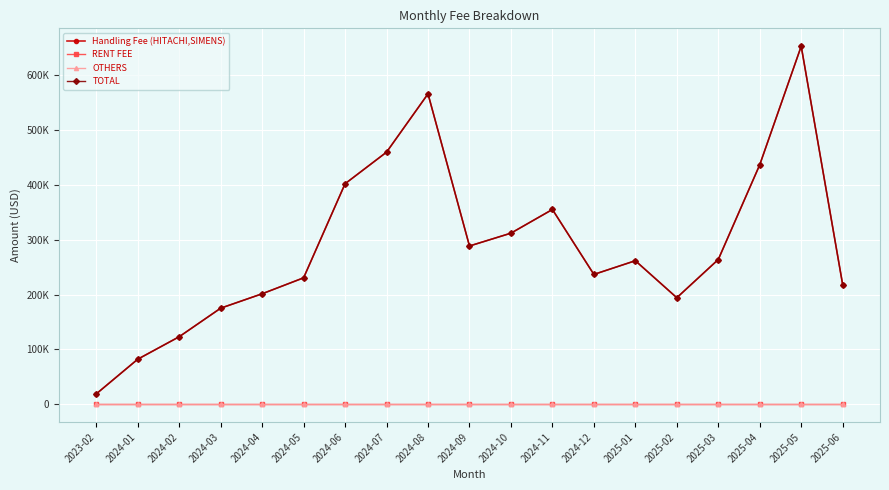

What is the label of the 9th point from the left?

2024-08